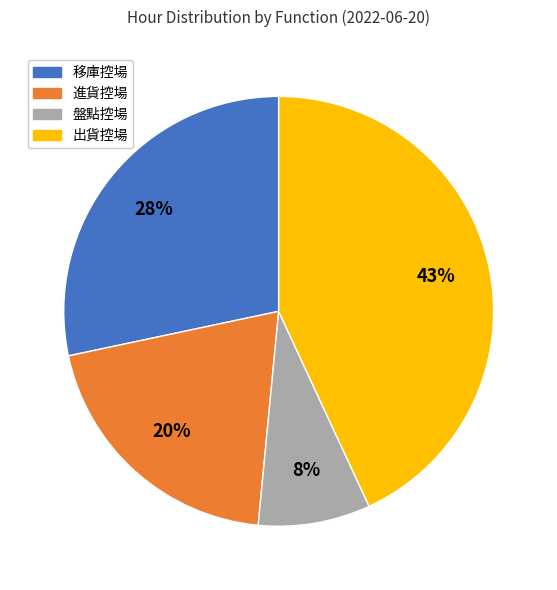

Is there any slice that represents more than half of the pie?

No